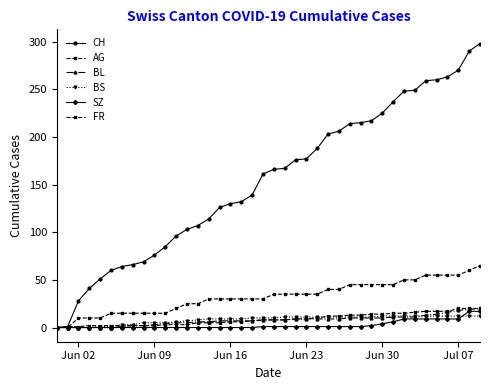

Which series has the largest total across all categories?

CH